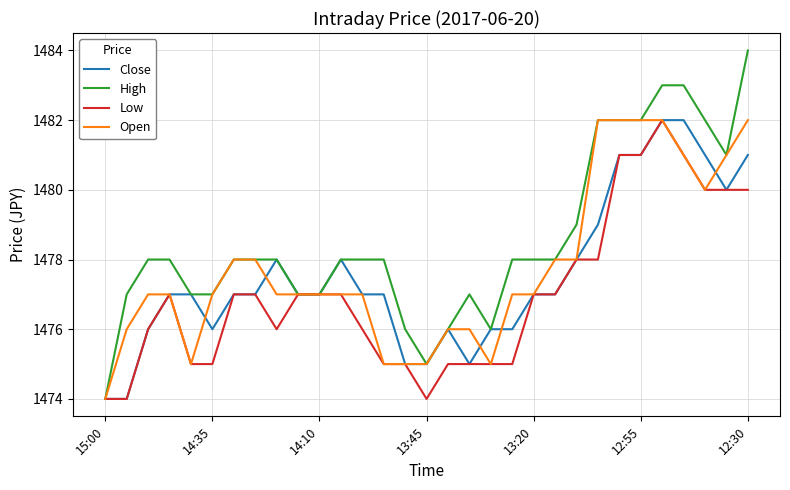

Which series has the largest total across all categories?

High